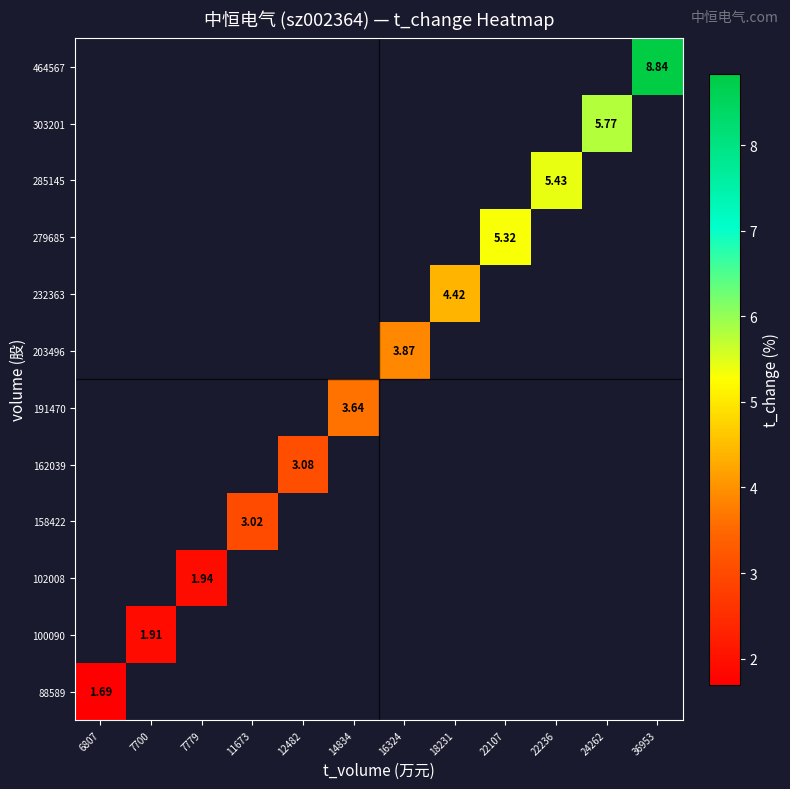

Is it true that 303201 equals 8.6 at 24262?

False